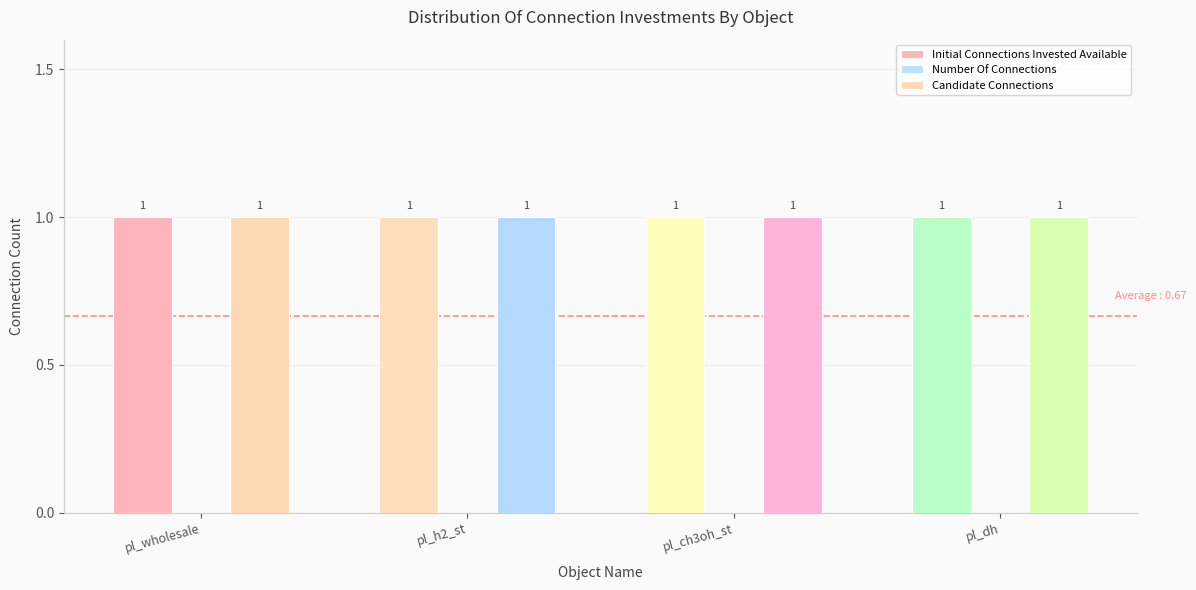

At which label does Initial Connections Invested Available reach its minimum?

pl_wholesale